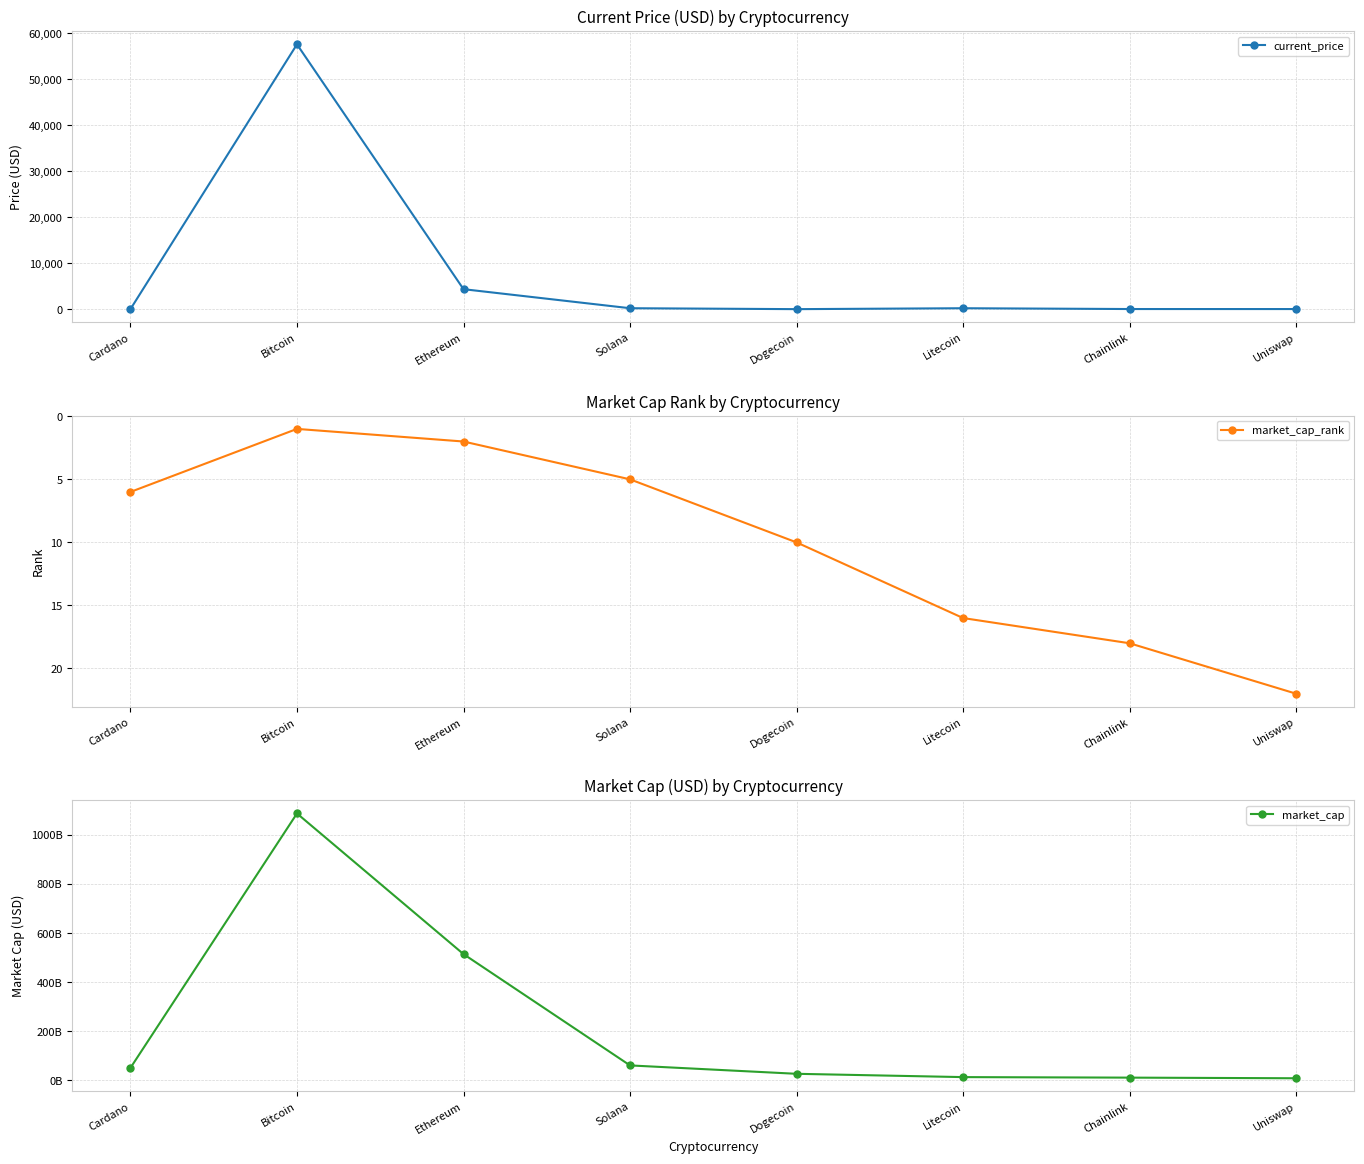

After their last crossing, which series has the higher values: market_cap_rank or current_price?

market_cap_rank